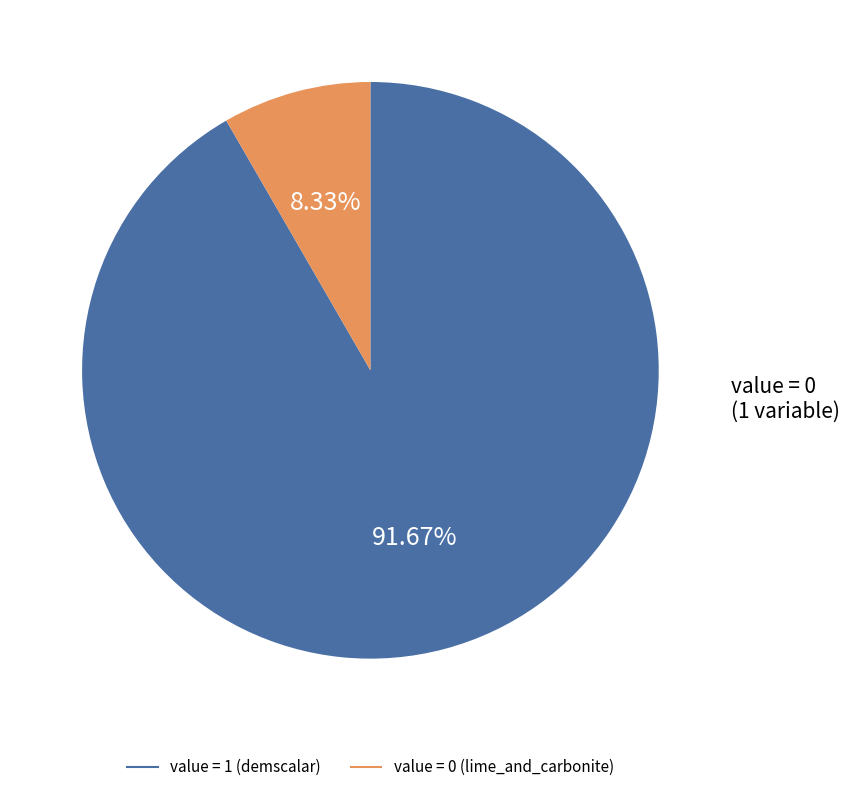

Is there a majority slice in this chart?

Yes